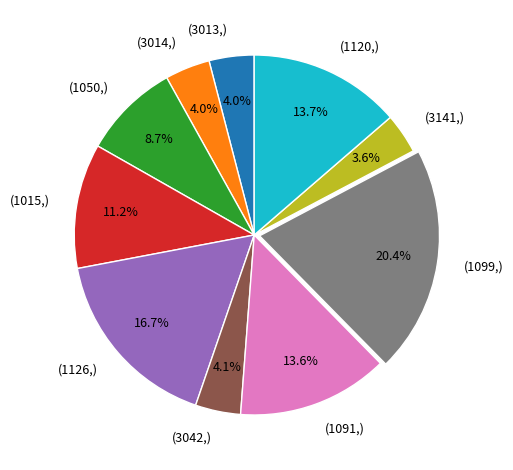

Is there any slice that represents more than half of the pie?

No